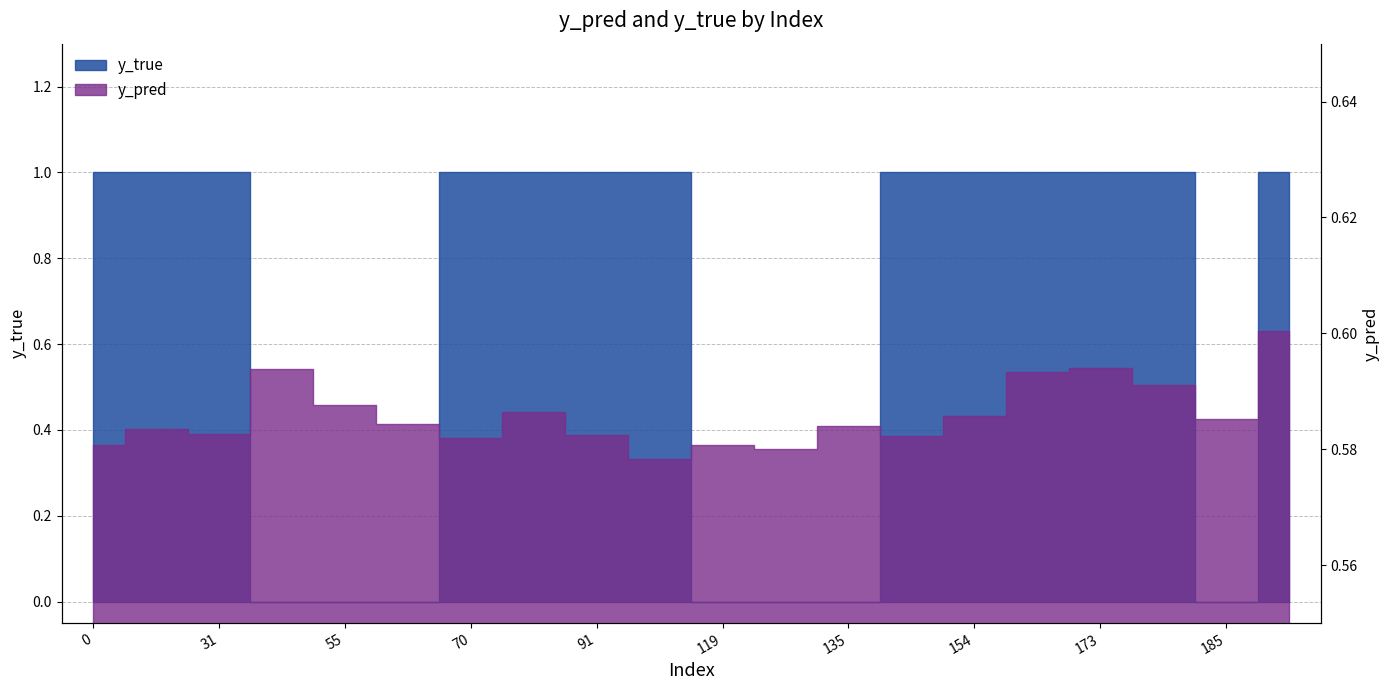

How many values are between 0 and 1?

20